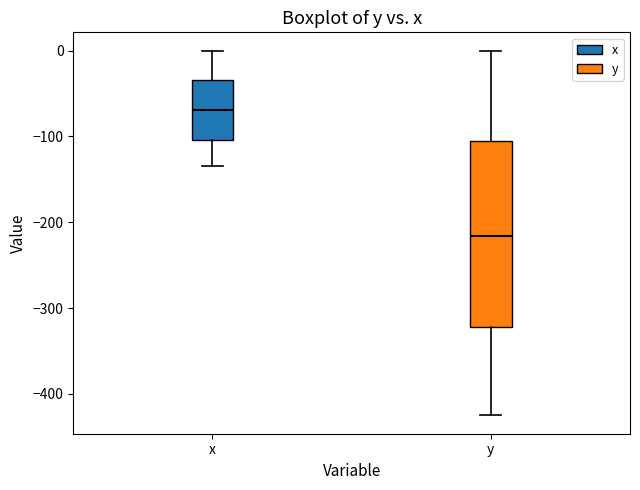

Where does the upper whisker of the box for x end on the y-axis? The values are not printed on the chart, so give them approximately, as read against the axis.

0